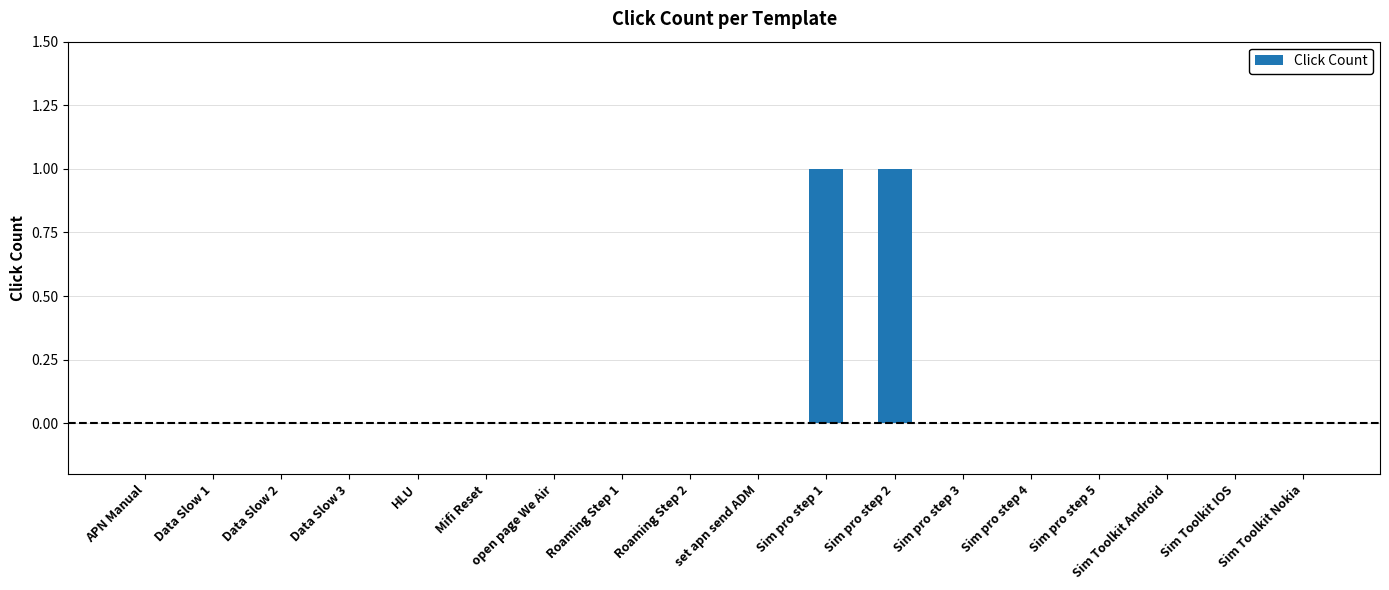

True or false: the data shows 0 at Sim pro step 4.

True